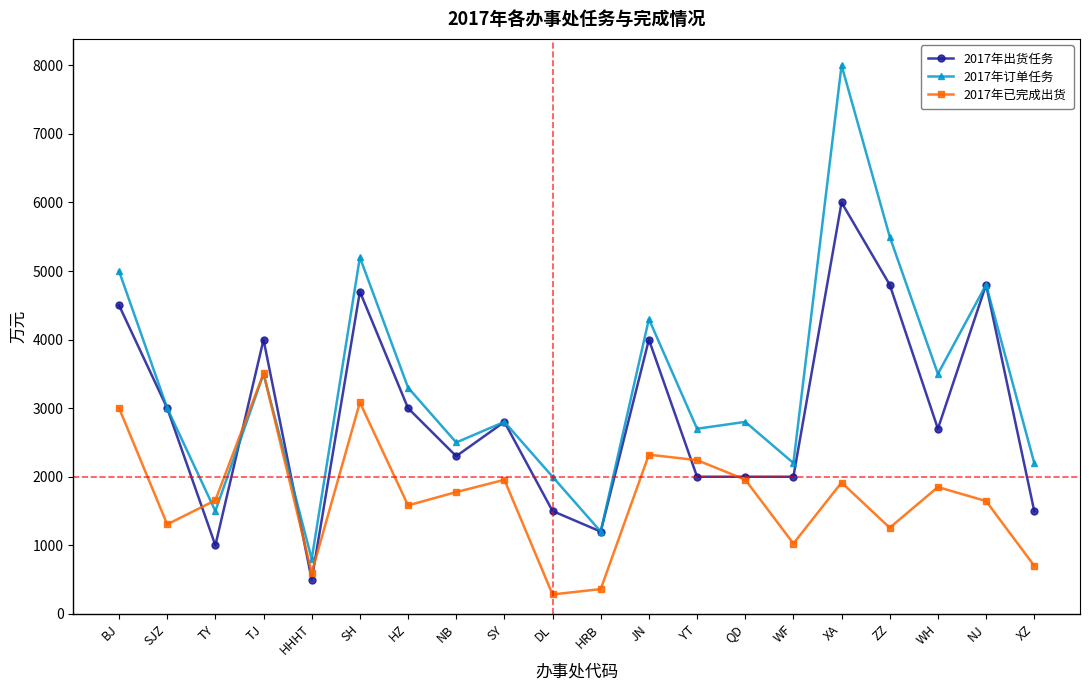

Which series has the largest total across all categories?

2017年订单任务